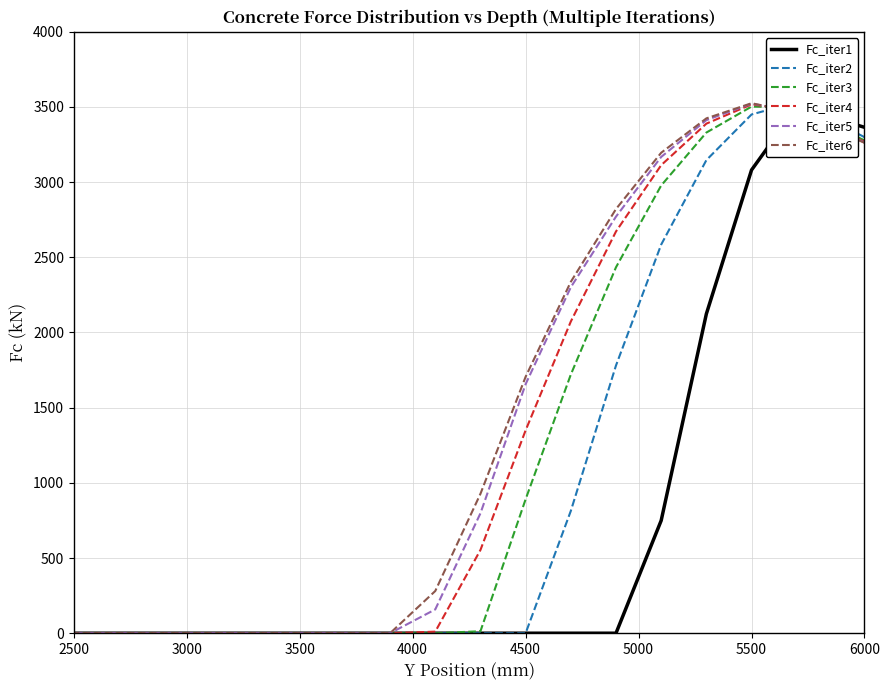

Which series ends up on top after the final intersection of Fc_iter4 and Fc_iter6?

Fc_iter6